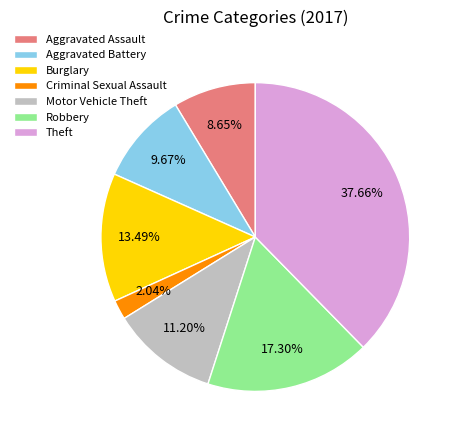

Rank the categories by value from highest to lowest.

Theft, Robbery, Burglary, Motor Vehicle Theft, Aggravated Battery, Aggravated Assault, Criminal Sexual Assault